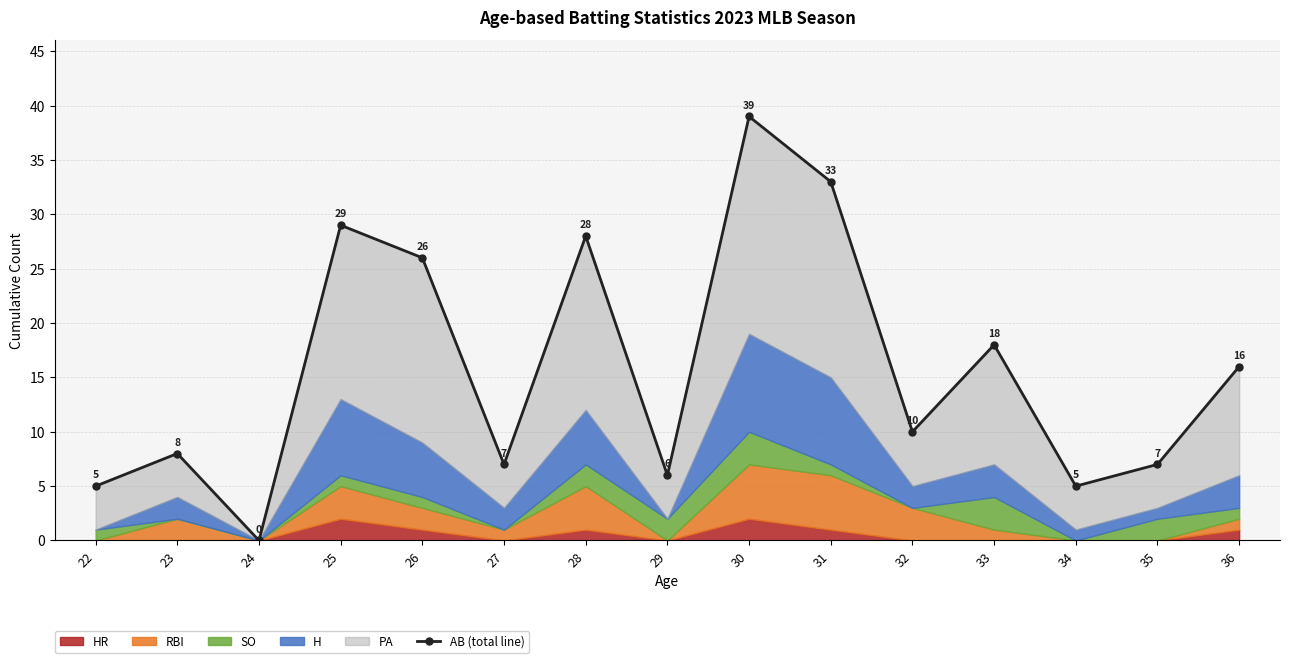

List the labels in order of value, largest first.

30, 31, 25, 28, 26, 33, 36, 32, 23, 27, 35, 29, 22, 34, 24